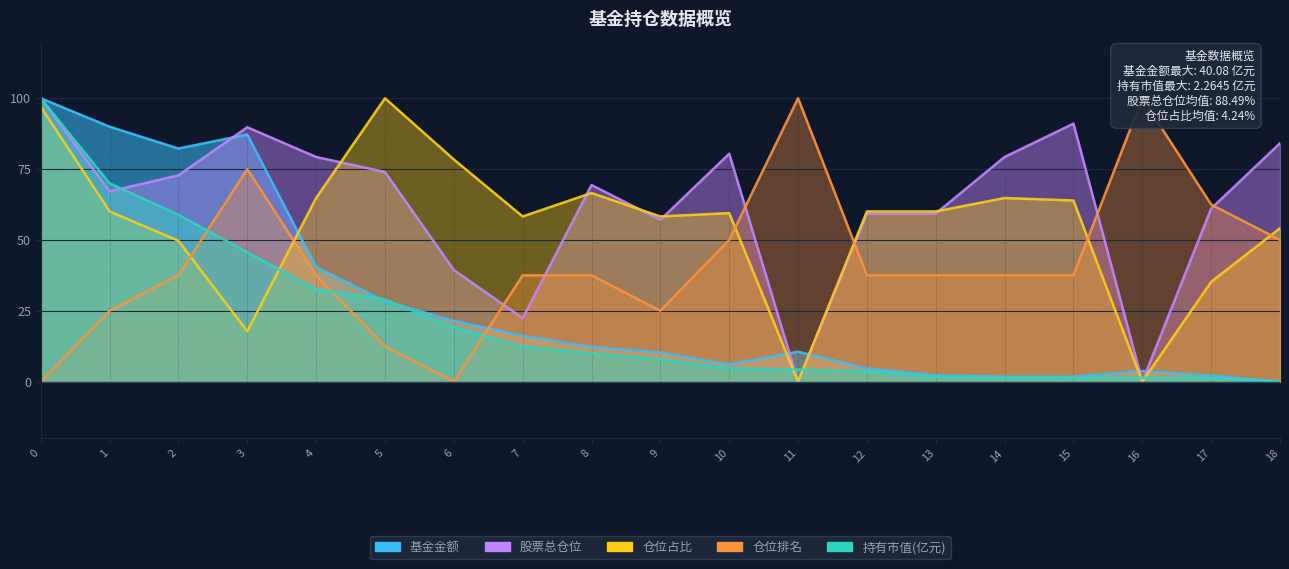

Reading left to right, list all the values displayed in this chart.

基金金额: 100.0	90.0	82.3	87.2	40.4	28.4	21.5	16.2	12.2	10.3	6.1	10.6	4.7	2.2	1.7	1.7	3.7	2.1	0.0
持有市值(亿元): 100.0	70.0	58.9	45.6	32.6	29.0	19.1	12.4	10.0	7.9	4.7	4.2	3.6	1.7	1.4	1.4	1.4	1.3	0.0
股票总仓位: 100.0	67.1	72.8	89.8	79.3	74.0	39.4	22.4	69.4	57.1	80.4	0.0	59.3	59.3	79.3	91.0	0.0	61.1	84.1
仓位占比: 97.0	60.1	49.7	17.8	64.8	100.0	78.4	58.3	66.6	58.3	59.5	0.0	60.1	60.1	64.8	63.9	0.0	35.2	54.1
仓位排名: 0.0	25.0	37.5	75.0	37.5	12.5	0.0	37.5	37.5	25.0	50.0	100.0	37.5	37.5	37.5	37.5	100.0	62.5	50.0